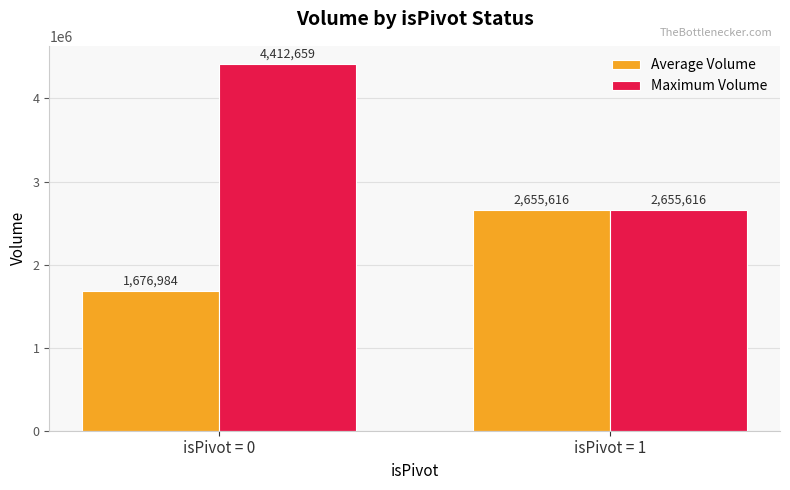

Is it true that Average Volume equals 2655616.0 at isPivot = 1?

True